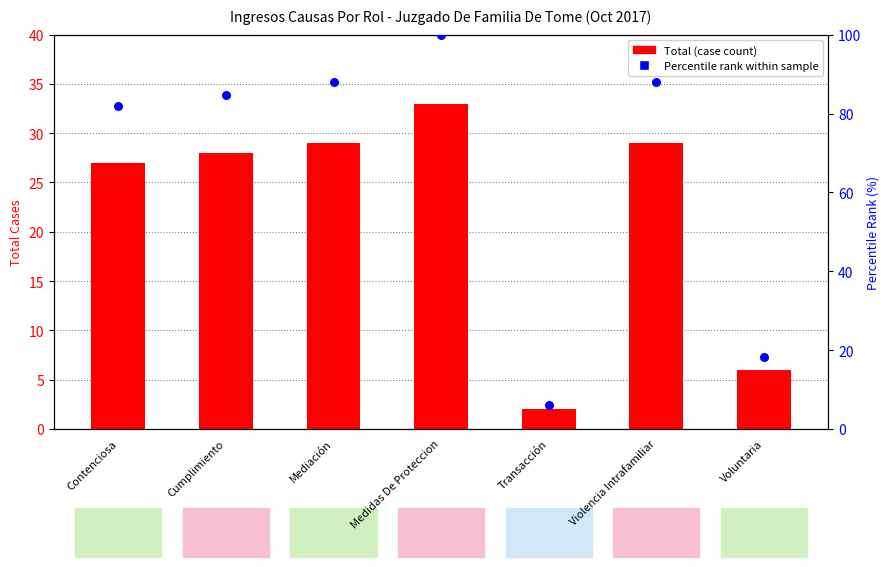

Which series has the largest total across all categories?

Percentile rank within sample